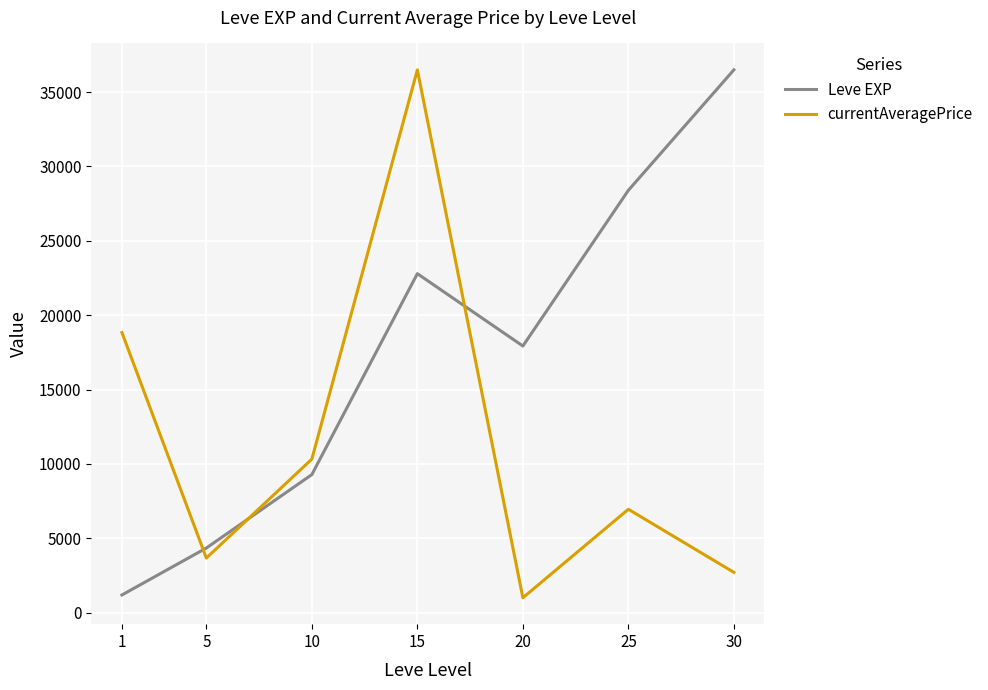

What are all the series names shown in the legend?

Leve EXP, currentAveragePrice